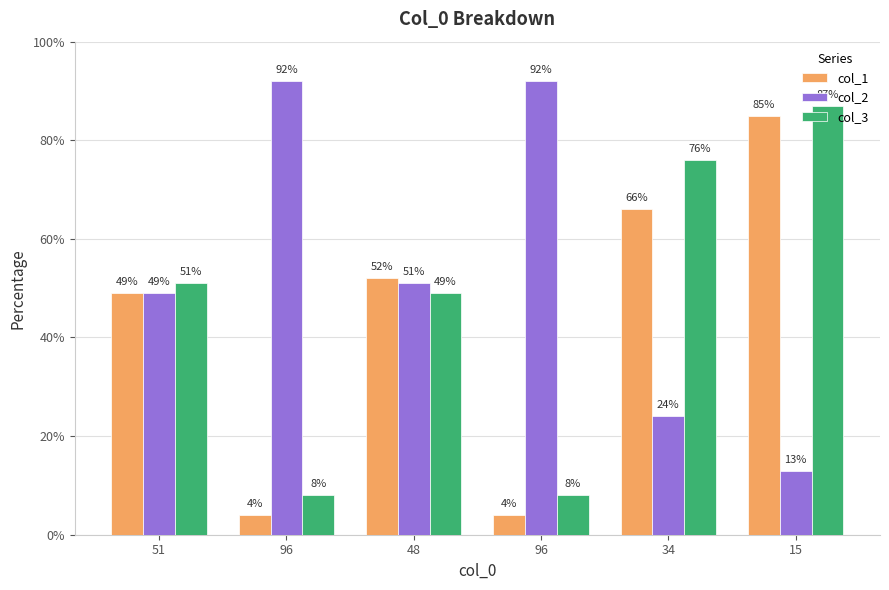

Count the number of data series in this chart.

3